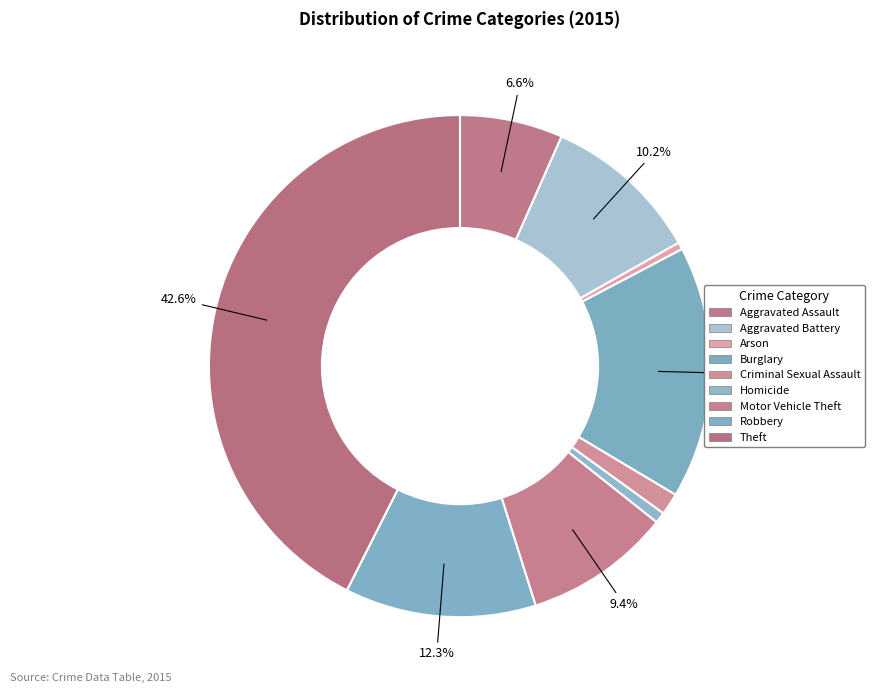

The Motor Vehicle Theft slice represents 9% of the pie. True or false?

True